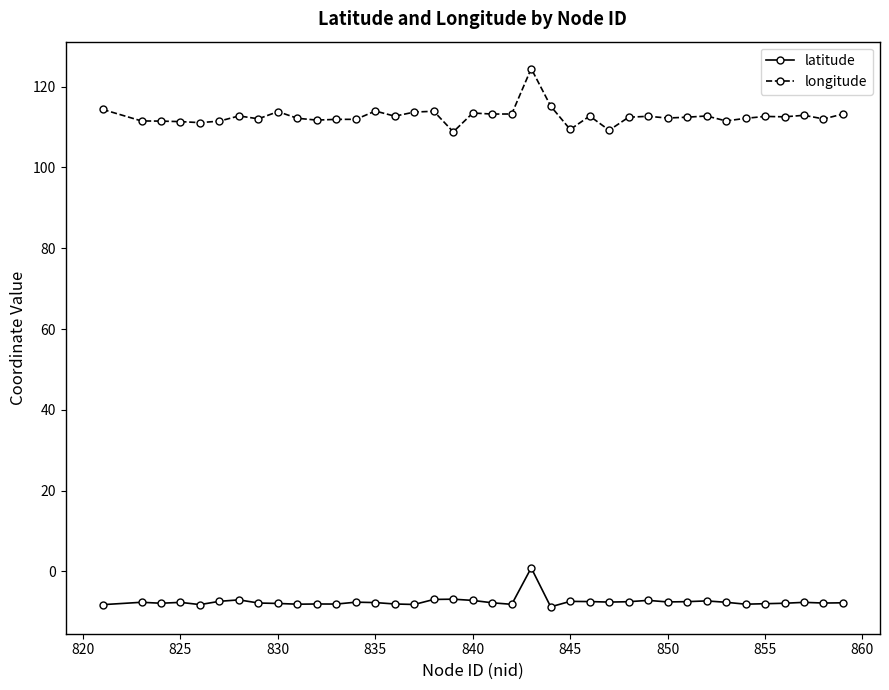

True or false: latitude and longitude cross at least once.

False